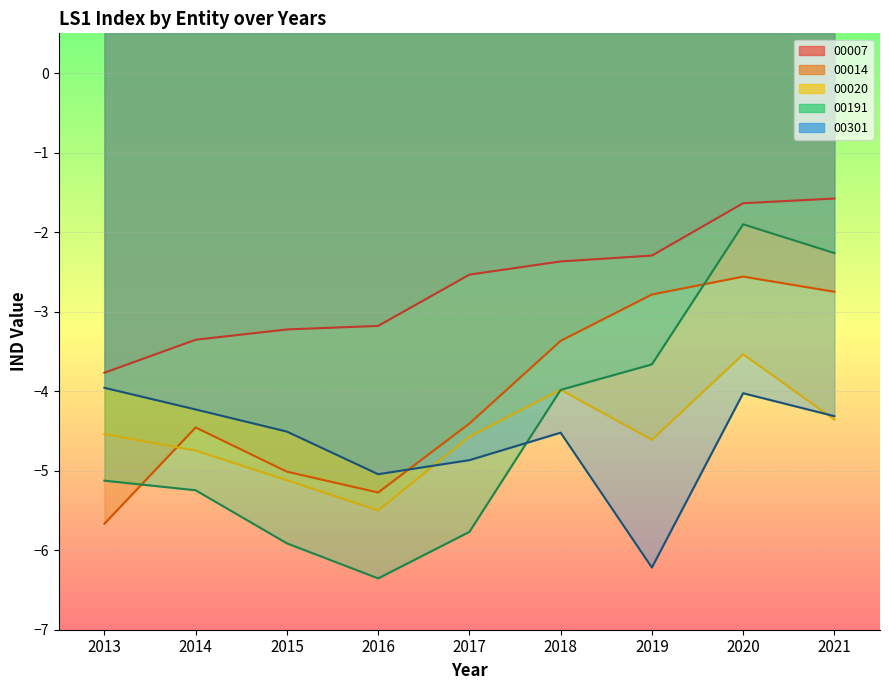

True or false: 00020 has a value of -5.1 at 2015.

True